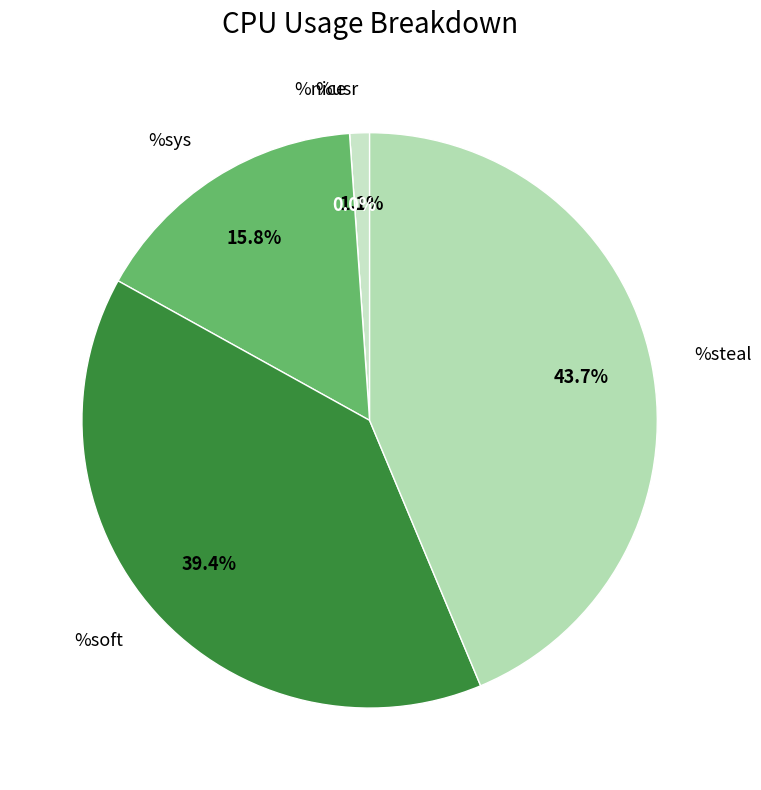

Does %sys represent more than half of the total?

No